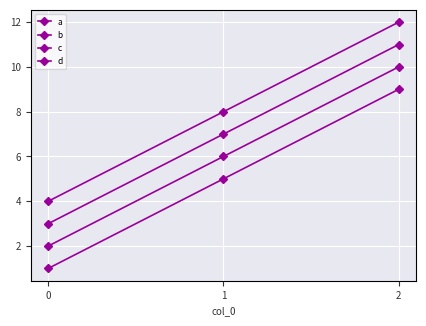

At which label does a first exceed 5?

2